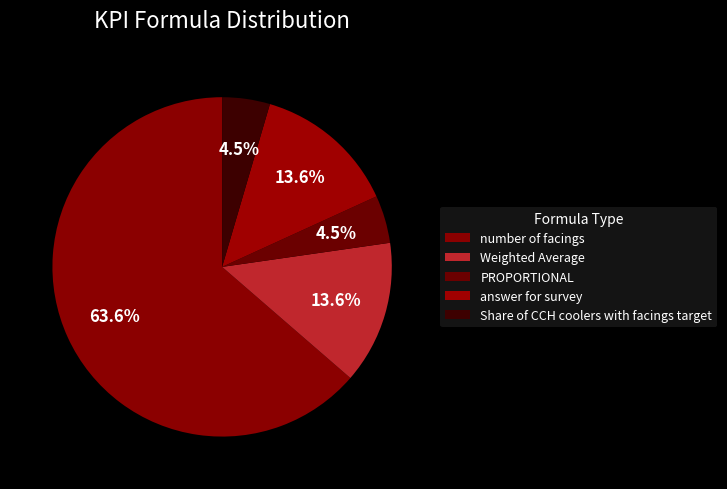

Is there a majority slice in this chart?

Yes